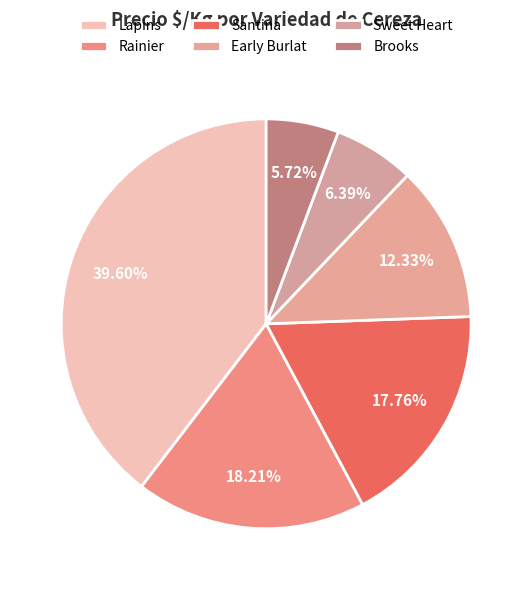

To the nearest percent, what percentage of the pie is Rainier?

18%